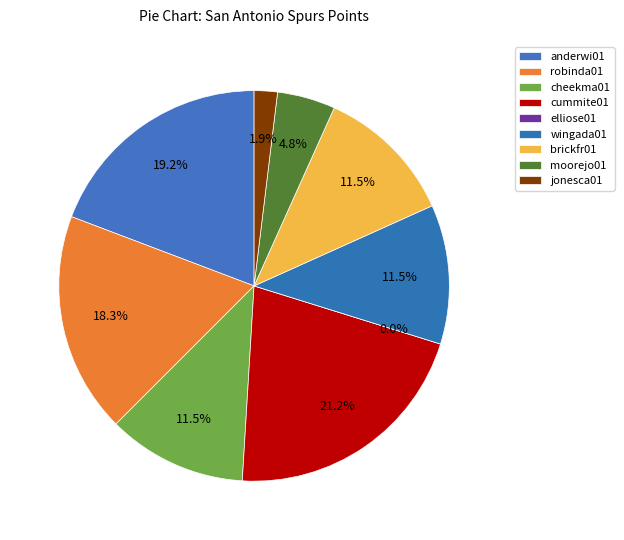

What percentage is the cheekma01 slice, to the nearest percent?

12%